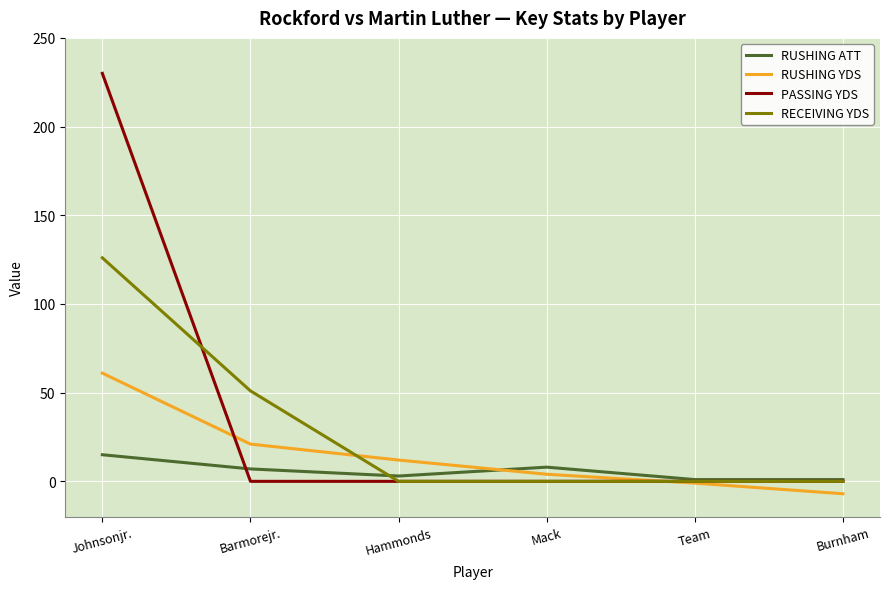

Which series has the largest range (max minus min)?

PASSING YDS